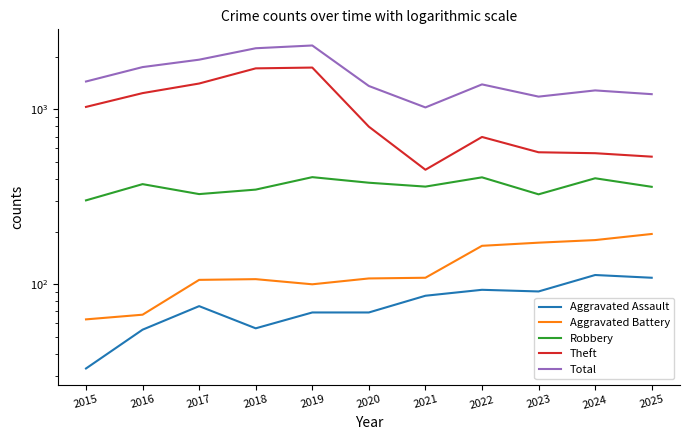

Does the chart display data point markers on the line(s)?

No